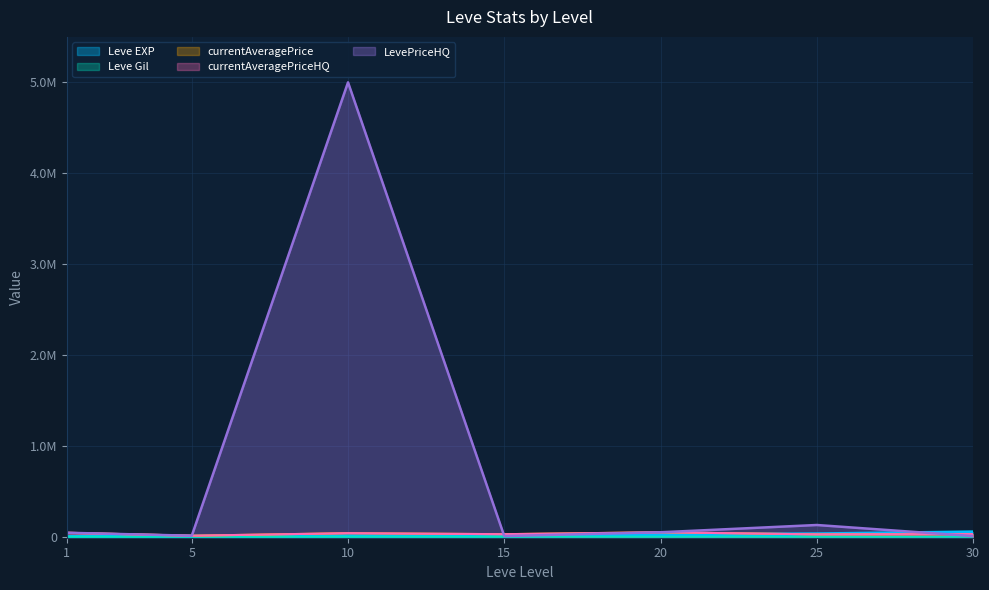

At which label does LevePriceHQ reach its peak?

10